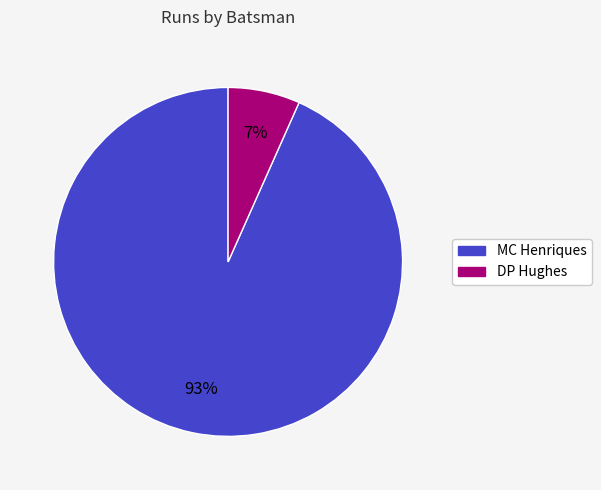

Does any single category account for the majority?

Yes